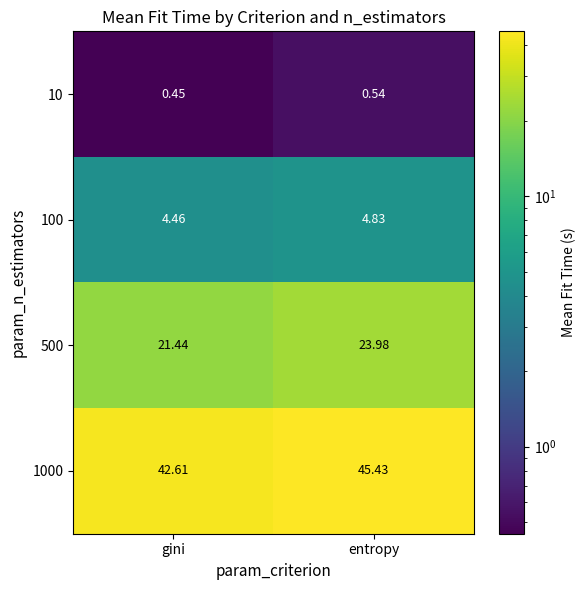

Rank the series by their maximum value, from lowest to highest.

10, 100, 500, 1000